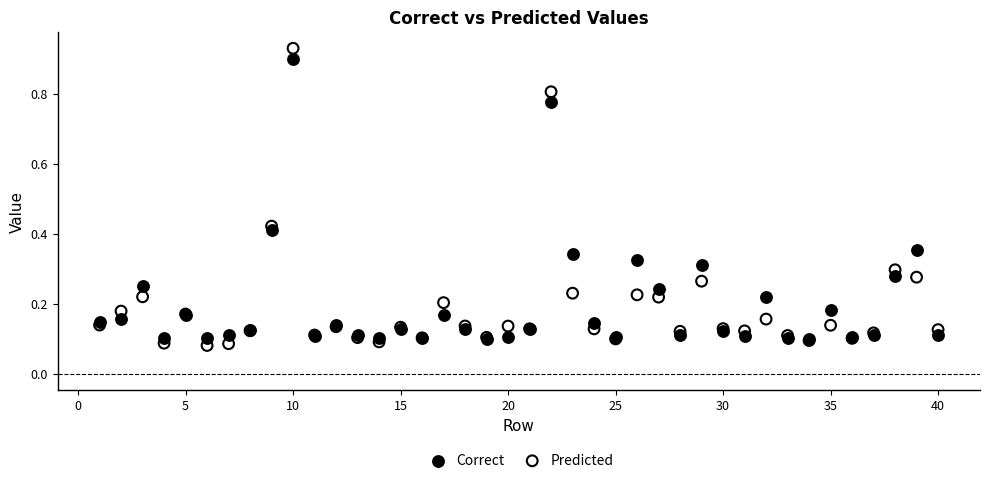

What are all the series names shown in the legend?

Correct, Predicted